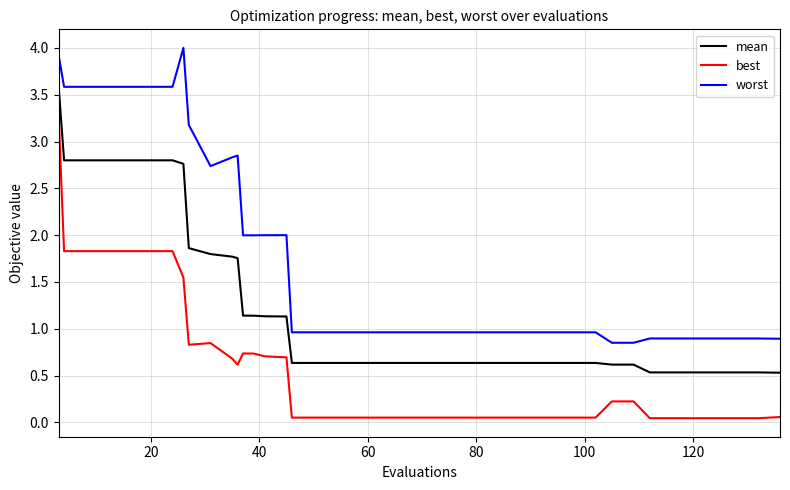

What is the highest value of the mean series?

3.6